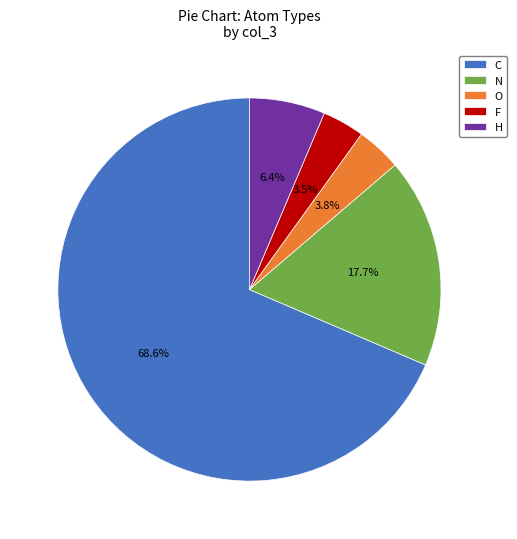

What percentage is the C slice, to the nearest percent?

69%